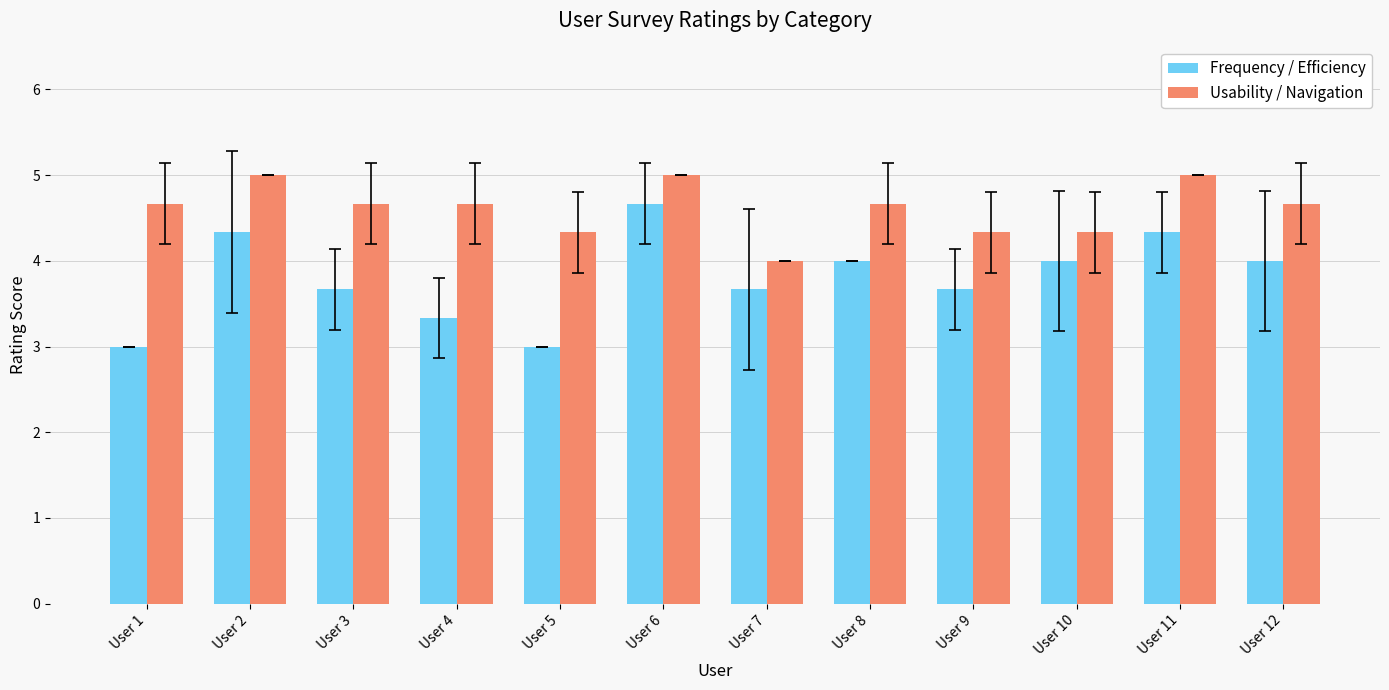

What is the sum of all Usability / Navigation values?

55.3